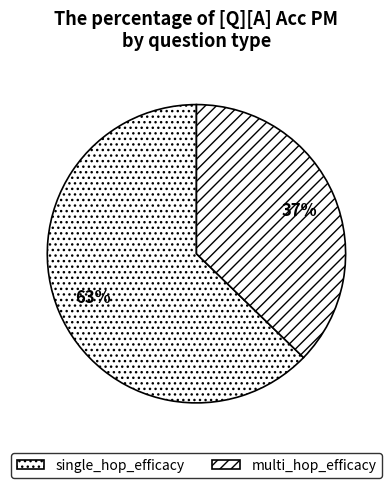

To the nearest percent, what is the average slice percentage?

50%